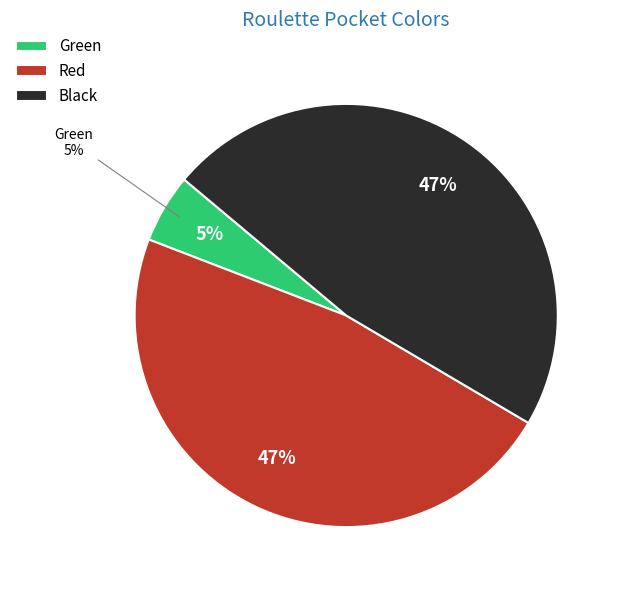

How many segments does this pie chart have?

3